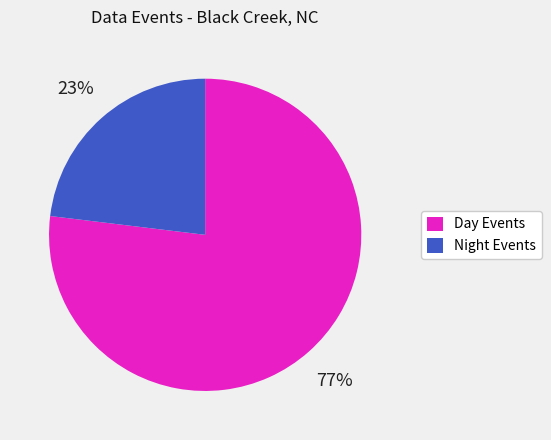

Is there any slice that represents more than half of the pie?

Yes